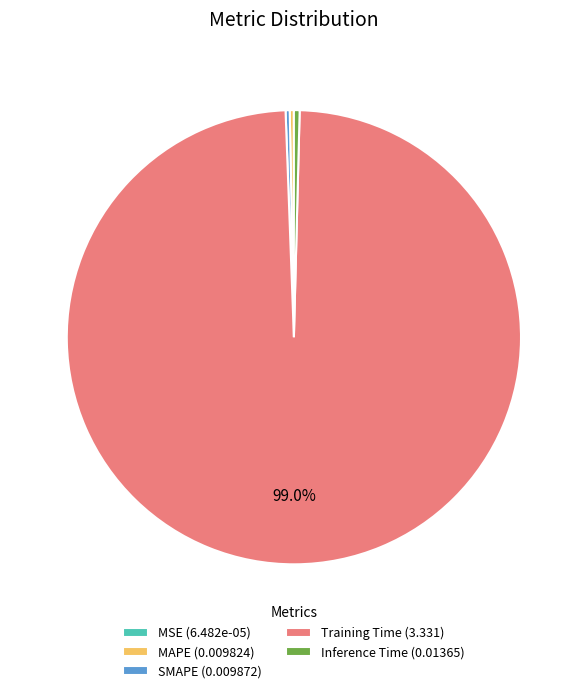

To the nearest percent, what is the average slice percentage?

20%